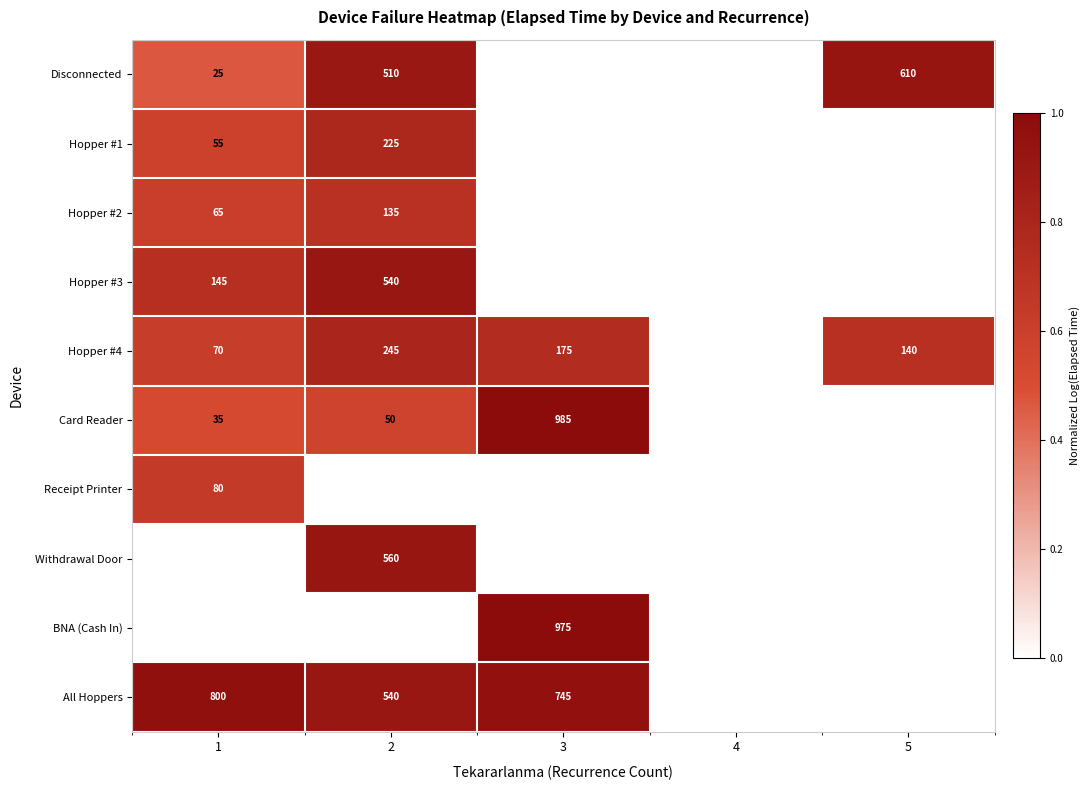

What is the sum of the All Hoppers values at 3 and 1?

1545